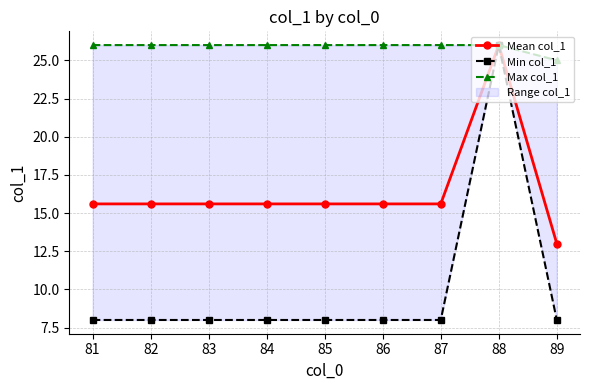

Is it true that Mean col_1 equals 7.0 at 85?

False